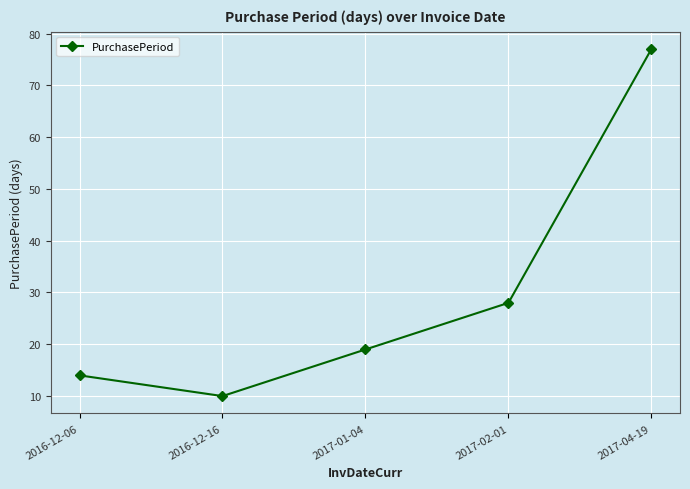

List the labels in order of value, largest first.

2017-04-19, 2017-02-01, 2017-01-04, 2016-12-06, 2016-12-16